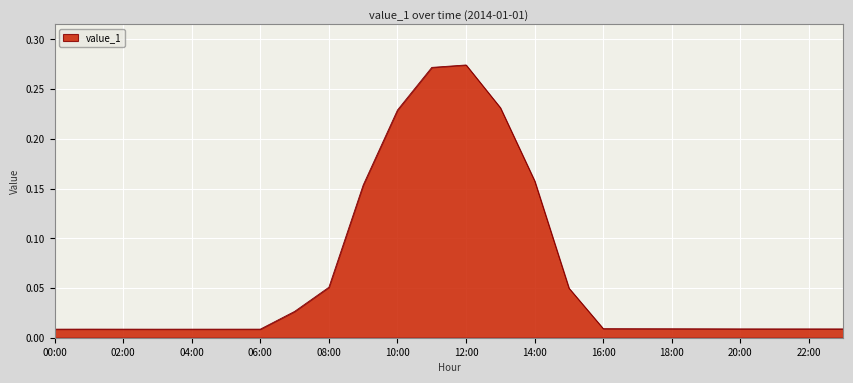

List the labels in order of value, largest first.

12:00, 11:00, 13:00, 10:00, 14:00, 09:00, 08:00, 15:00, 07:00, 16:00, 17:00, 18:00, 19:00, 20:00, 21:00, 22:00, 23:00, 01:00, 02:00, 06:00, 05:00, 04:00, 00:00, 03:00